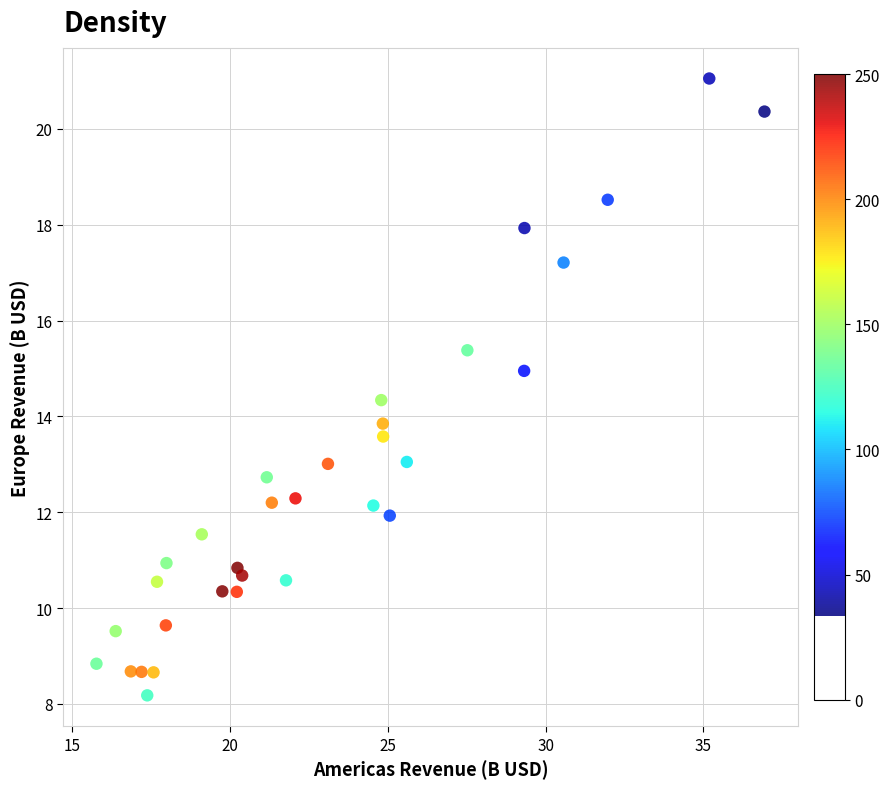

What is the range of Y values (max minus min)?

12.9